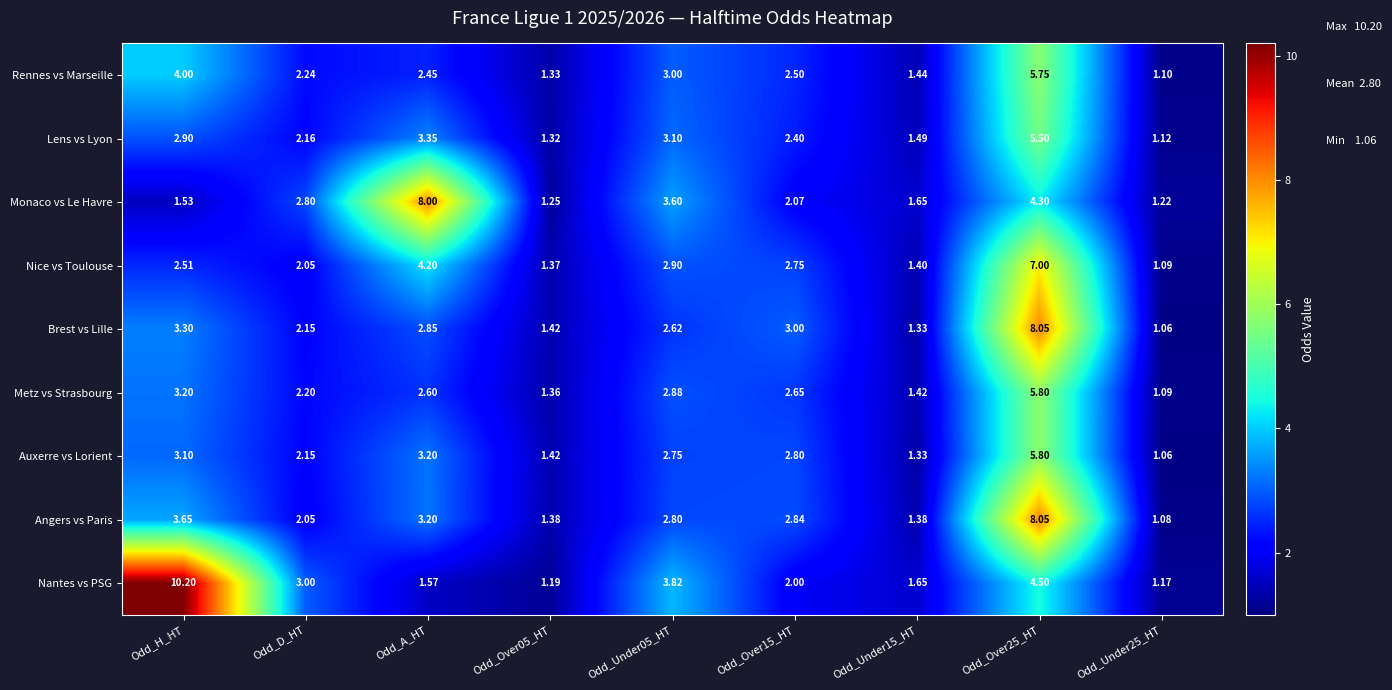

Which series has the largest total across all categories?

Nantes vs PSG